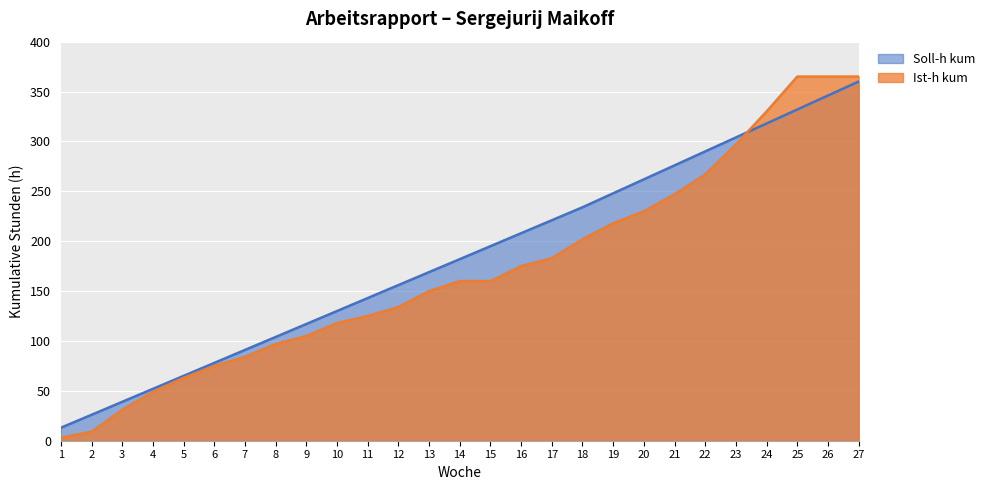

What is the sum of the Soll-h kum values at 3 and 2?

65